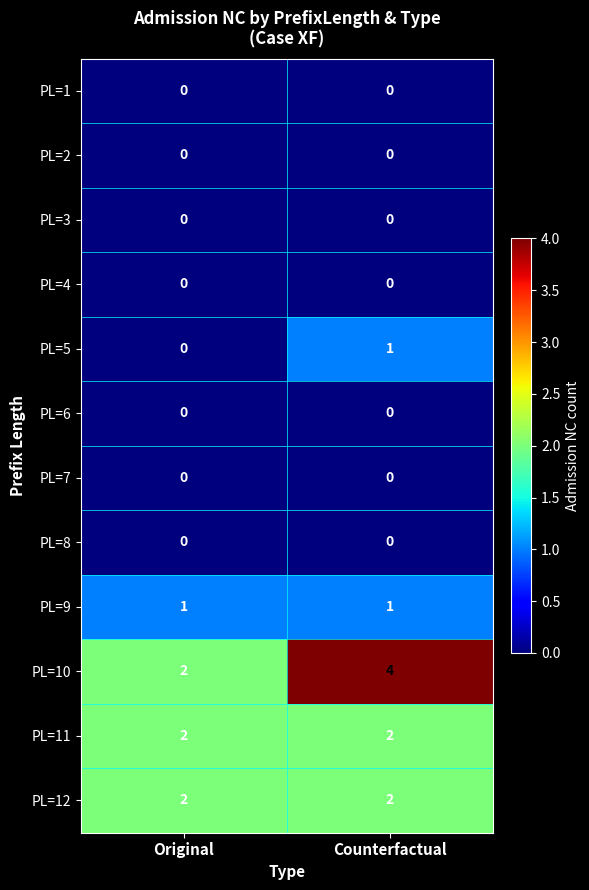

What is the sum of the PL=11 values at Counterfactual and Original?

4